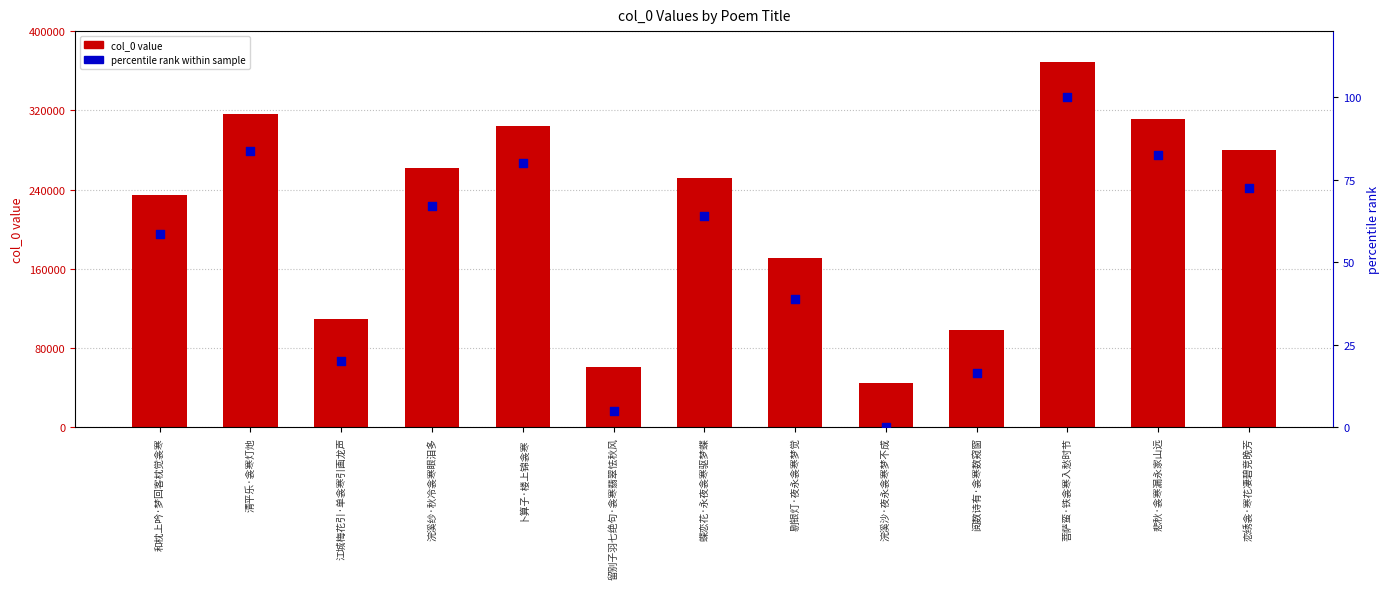

At which category is the sum across all series the highest?

菩萨蛮·铁衾寒入愁时节